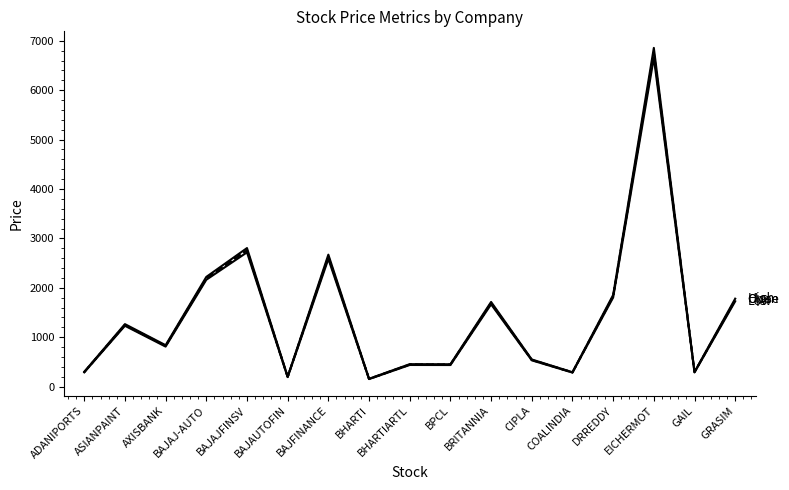

Does the chart have visible grid lines?

No